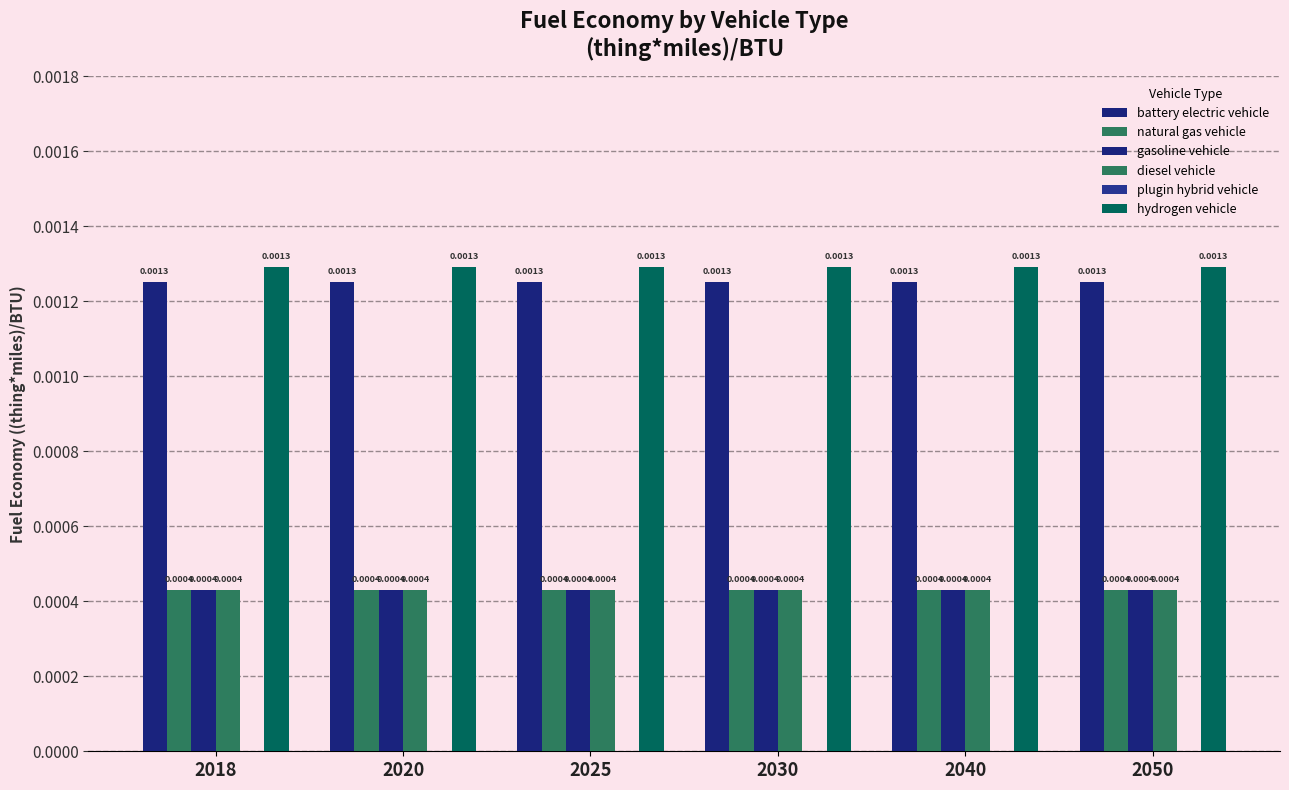

Count the number of categories in the chart.

6